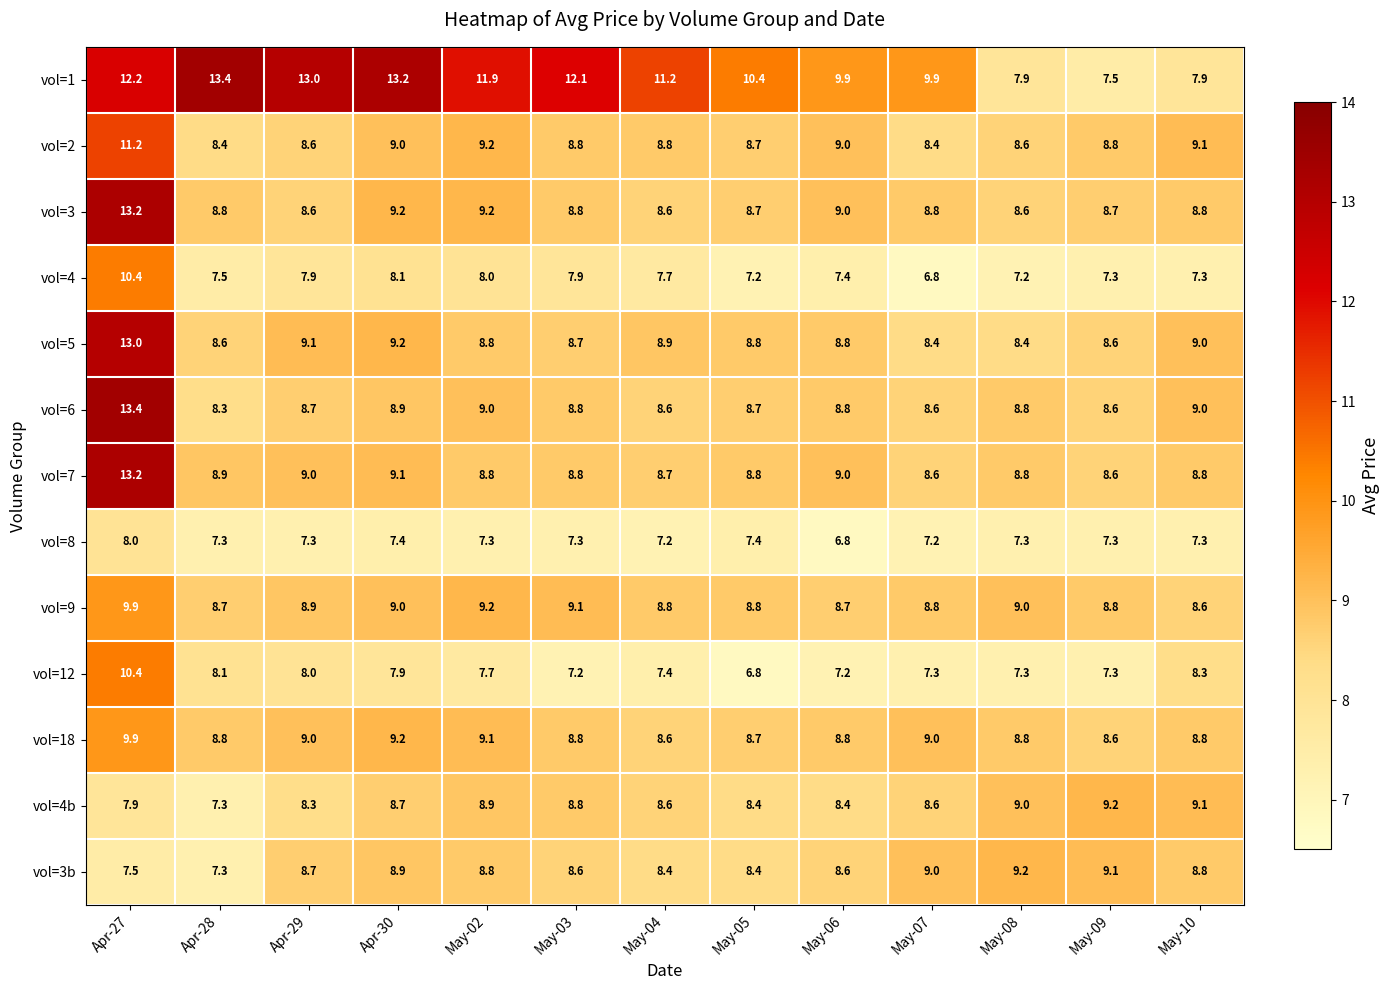

Is it true that vol=5 equals 3.3 at May-10?

False